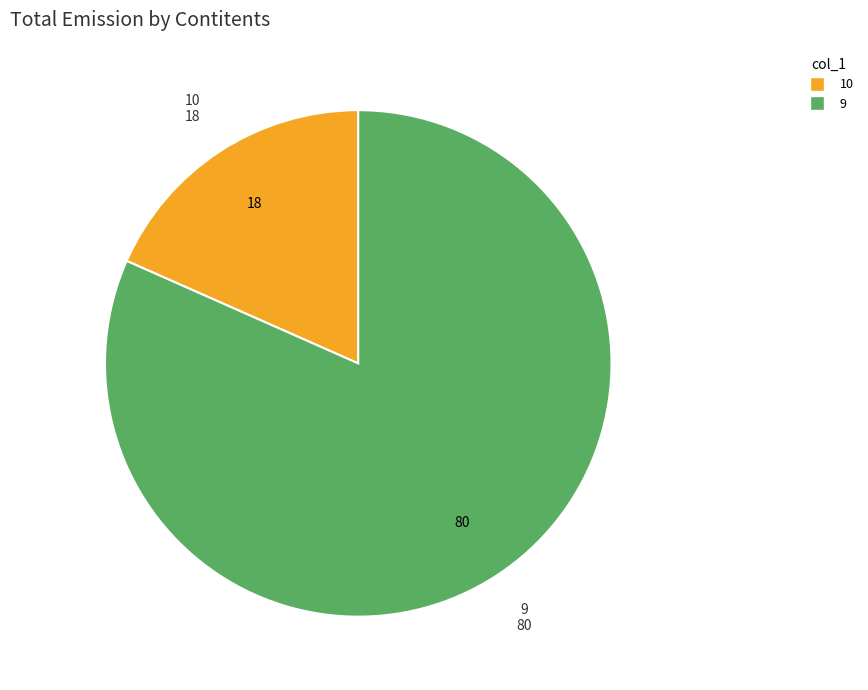

Is there a majority slice in this chart?

Yes